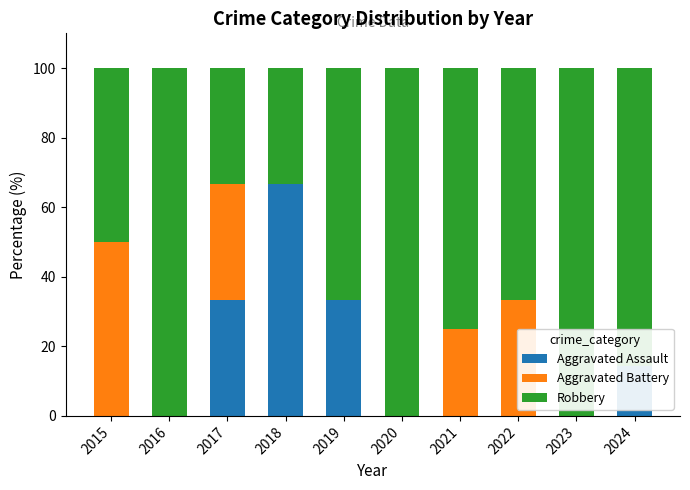

List the labels in order of Aggravated Battery value, smallest first.

2016, 2018, 2019, 2020, 2023, 2024, 2021, 2017, 2022, 2015